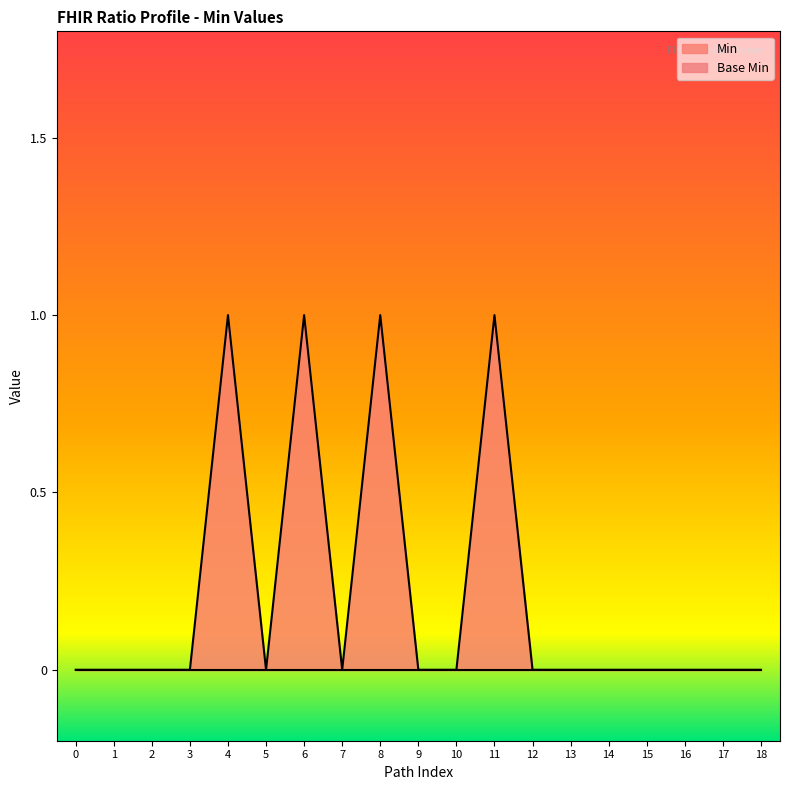

The value of Min at 16 is -1. True or false?

False